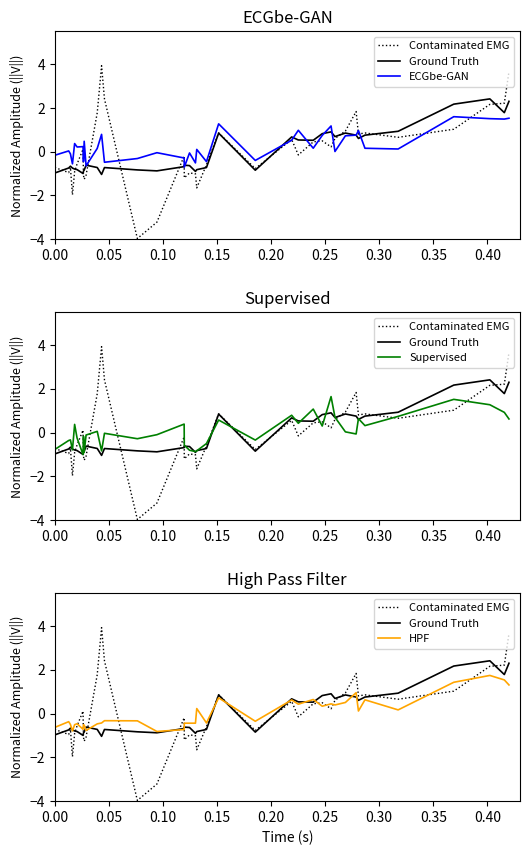

Which series ends up on top after the final intersection of Contaminated EMG and Ground Truth?

Contaminated EMG